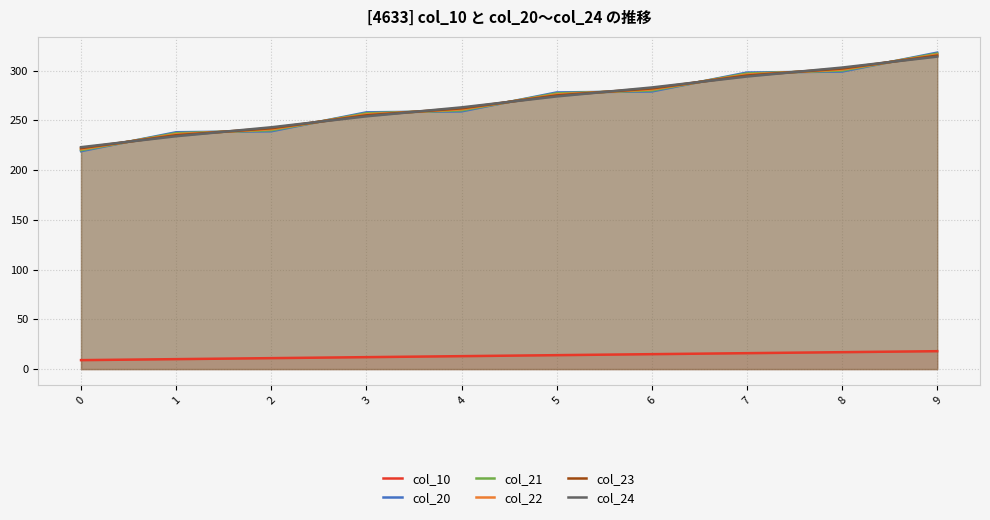

The value of col_22 at 9 is 220.8. True or false?

False